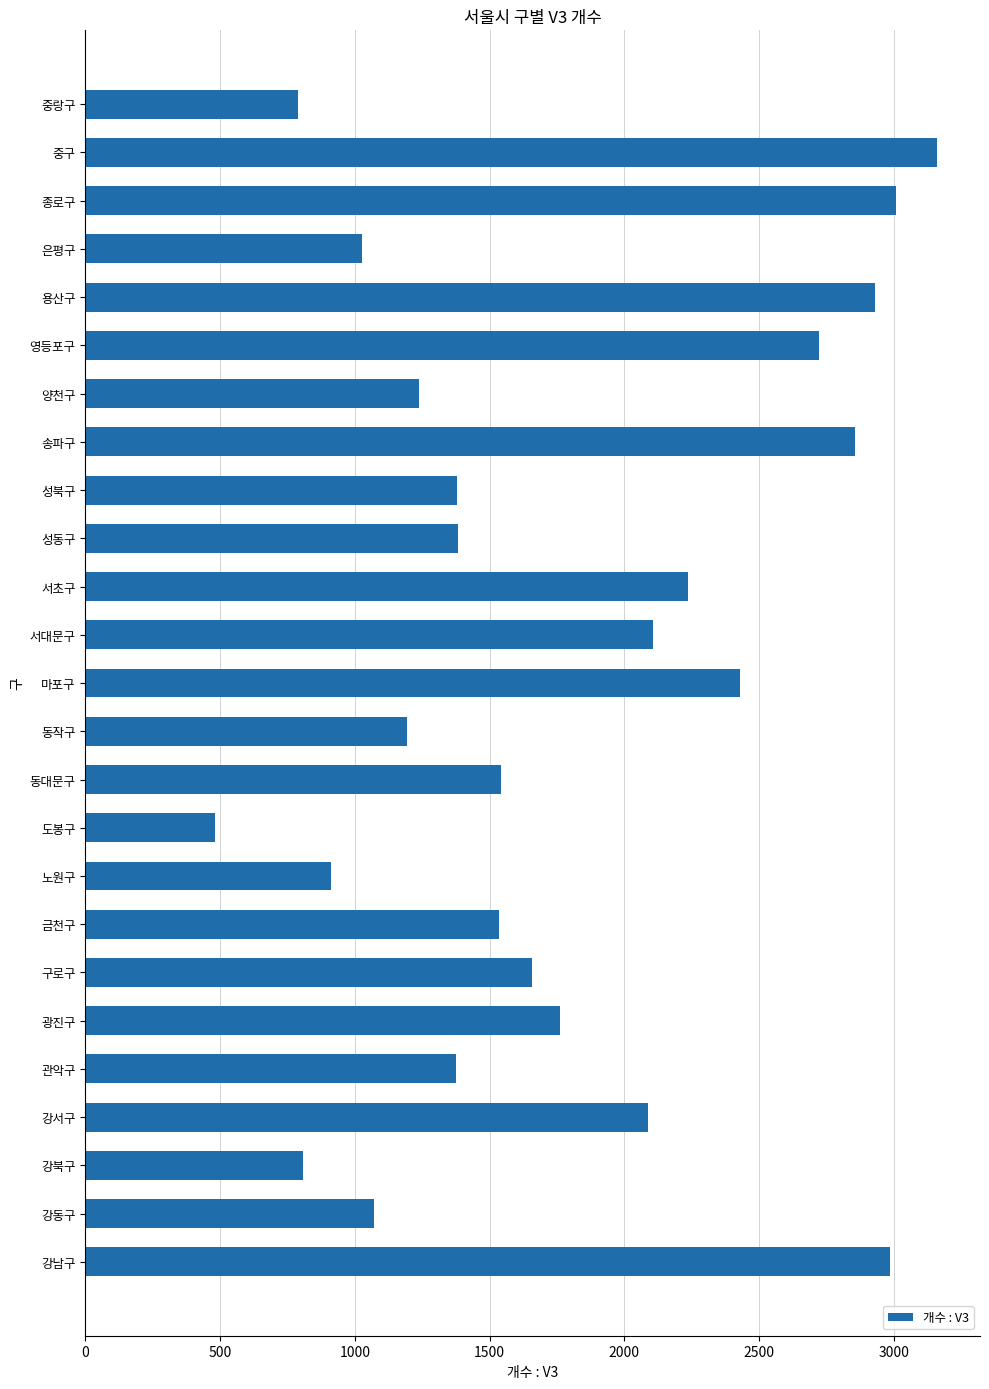

The value at 은평구 is 1620. True or false?

False